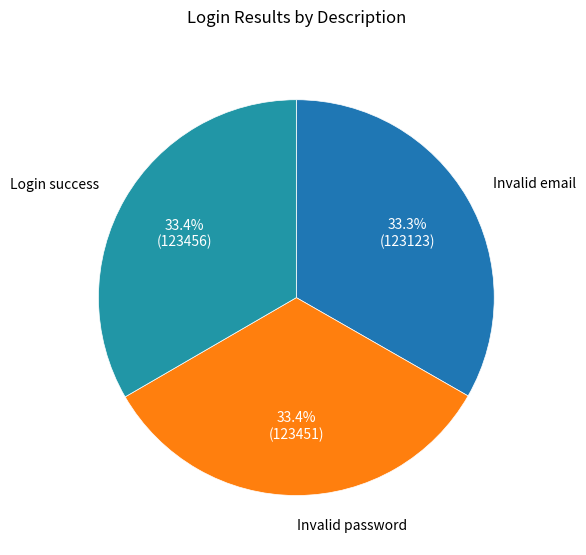

Is the sum of Invalid password and Invalid email greater than half?

Yes